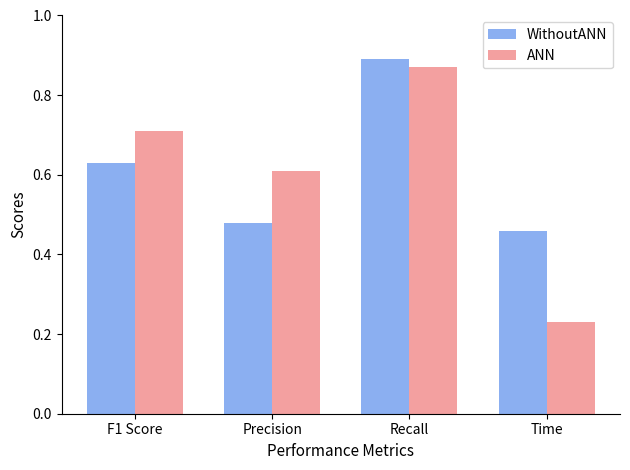

Which category has the highest value across all series?

Recall